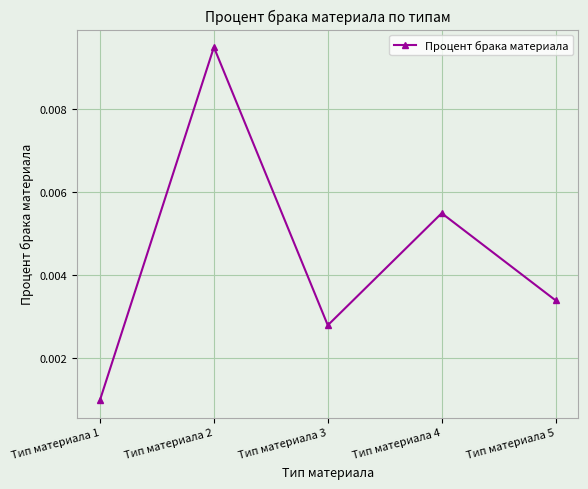

At which category does the data reach its first local peak?

Тип материала 2